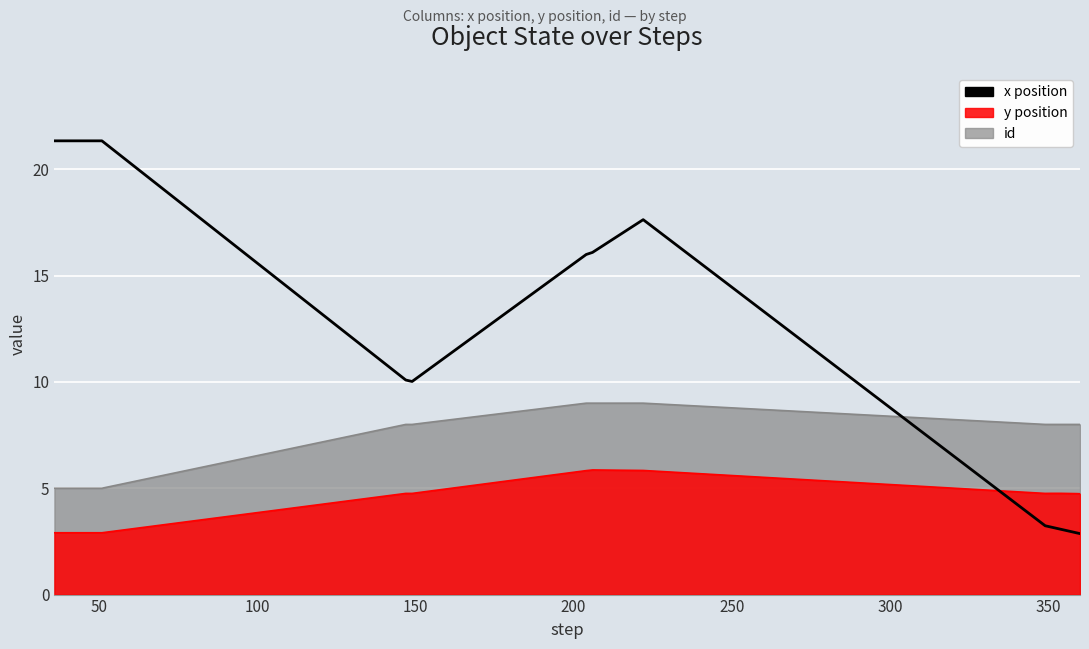

Is it true that the value at 13 is 1.6?

False